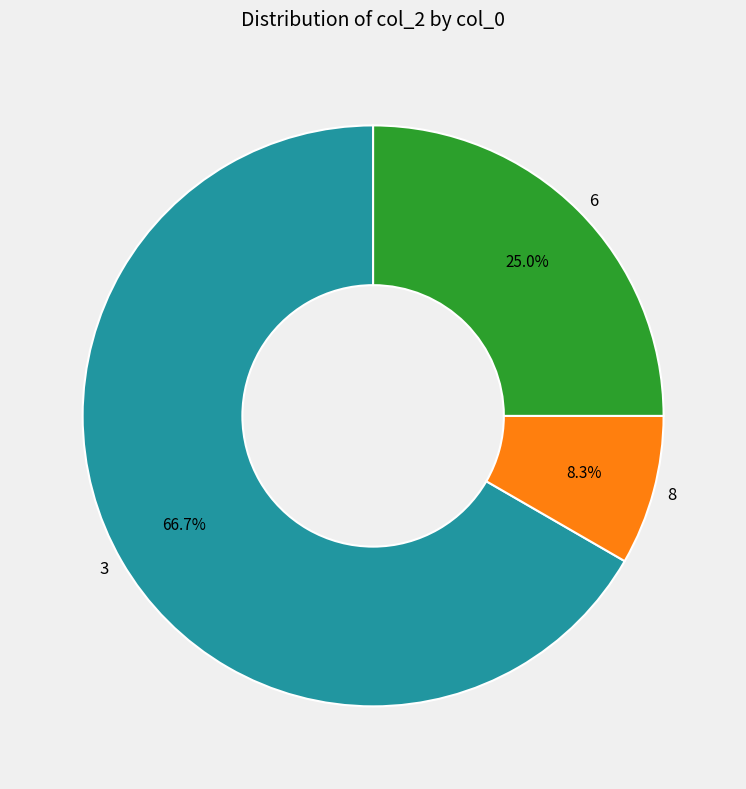

What percentage do 3 and 6 together represent?

91.7%